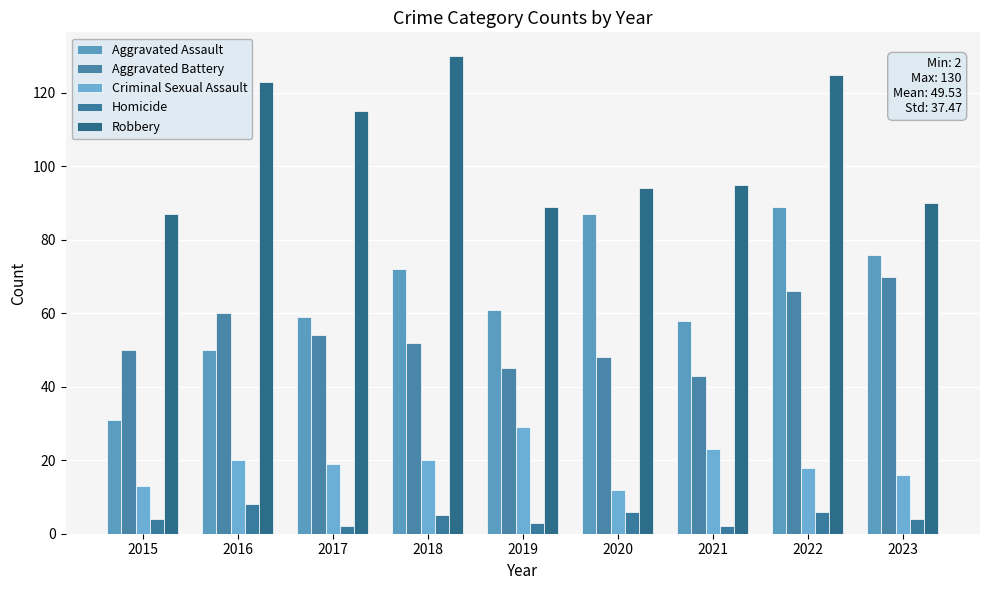

The Aggravated Battery series shows 54 at 2017. True or false?

True